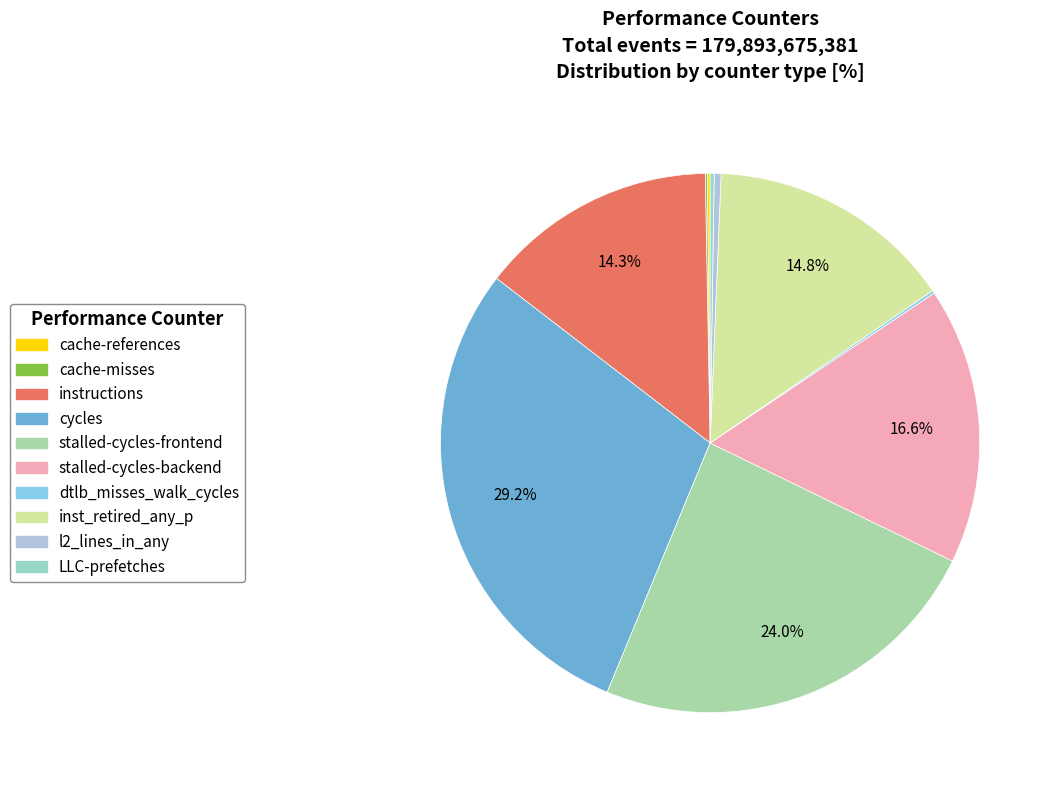

Count the number of slices in the pie.

10